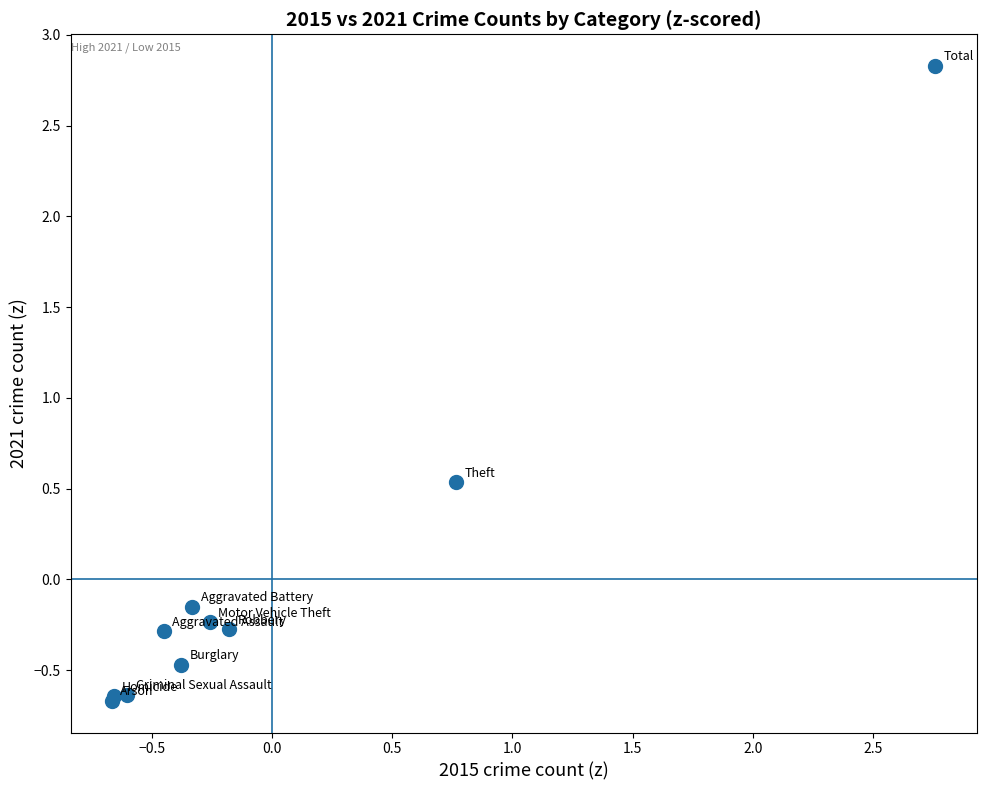

What Y value in the scatter plot is closest to 1?

0.5